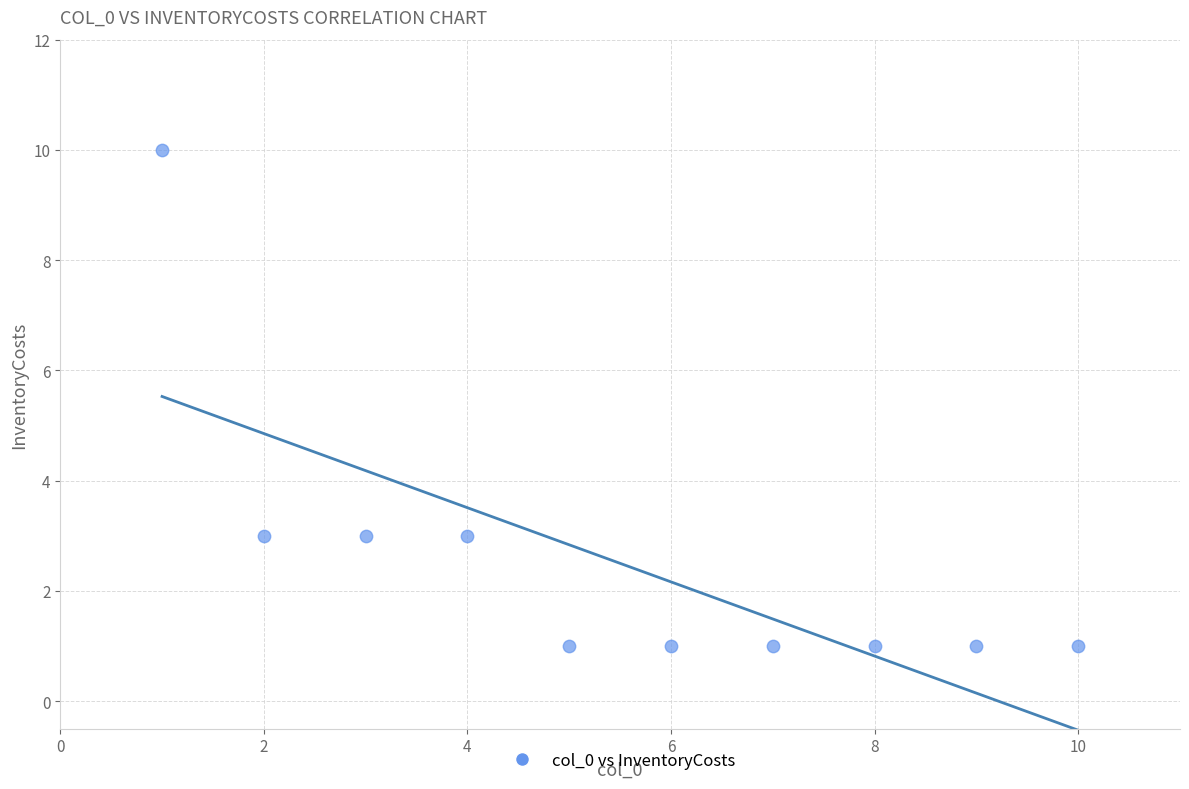

What is the range of X values (max minus min)?

9